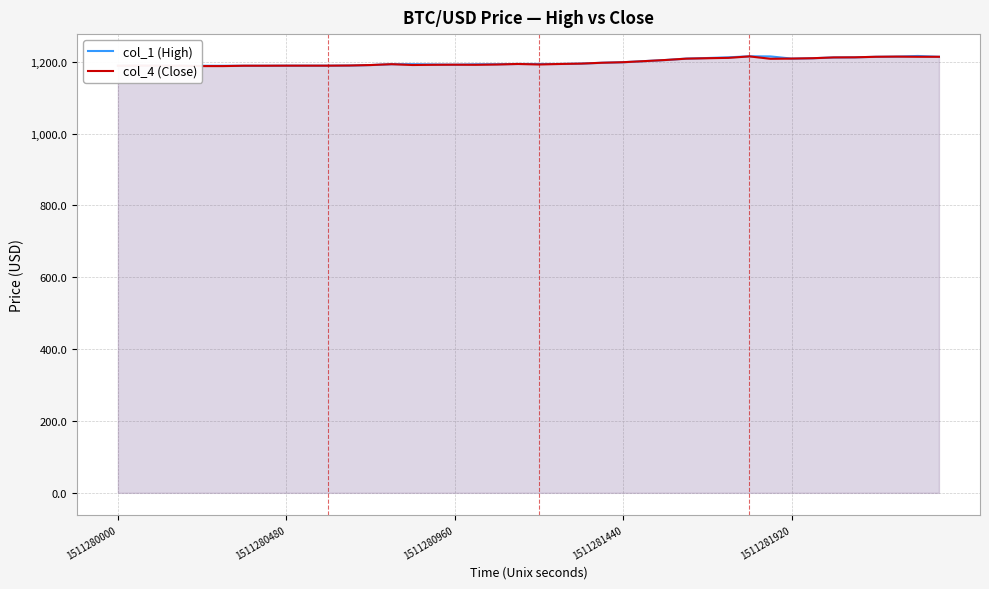

What is the greatest value displayed?

1216.3